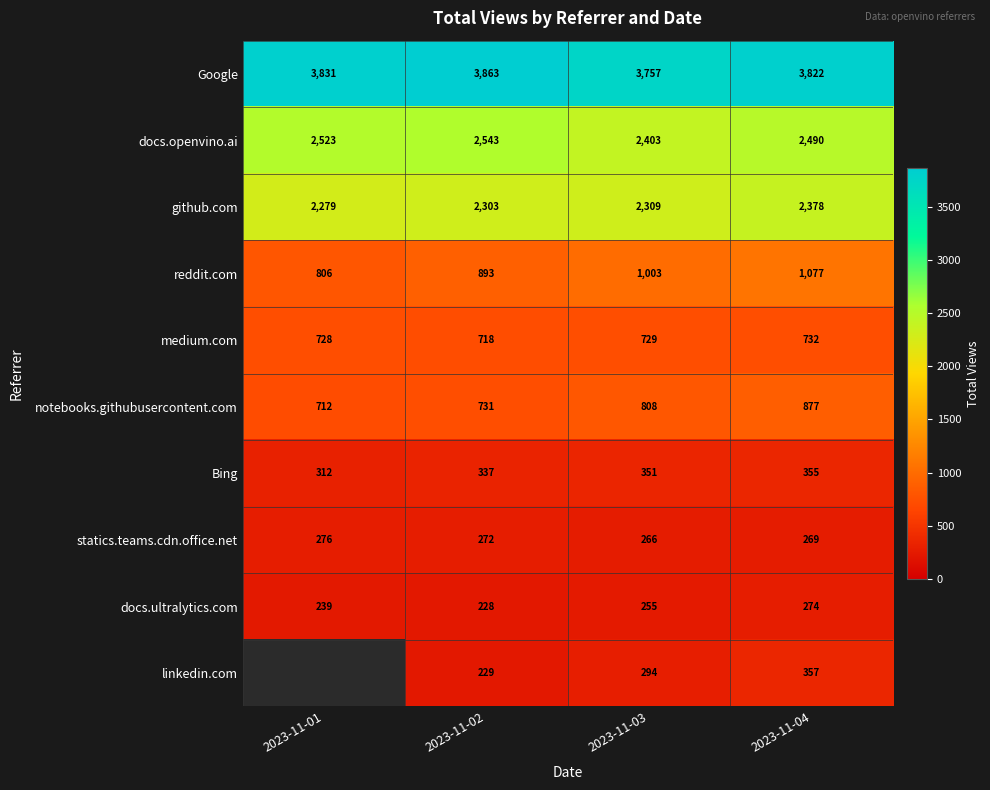

Is the value of docs.openvino.ai at 2023-11-04 greater than the value of statics.teams.cdn.office.net at 2023-11-02?

Yes